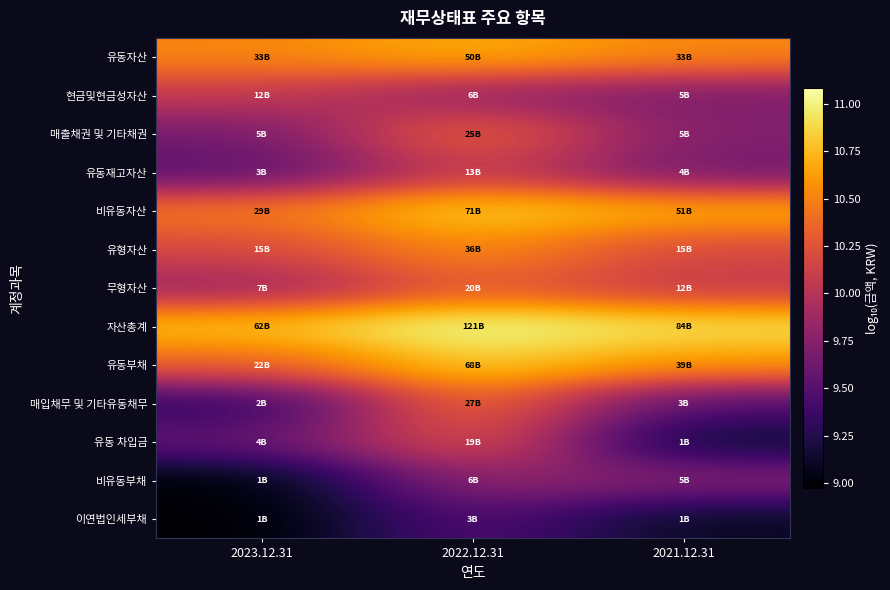

Rank the series at 2023.12.31 from highest to lowest value.

자산총계, 유동자산, 비유동자산, 유동부채, 유형자산, 현금및현금성자산, 무형자산, 매출채권 및 기타채권, 유동 차입금, 유동재고자산, 매입채무 및 기타유동채무, 비유동부채, 이연법인세부채